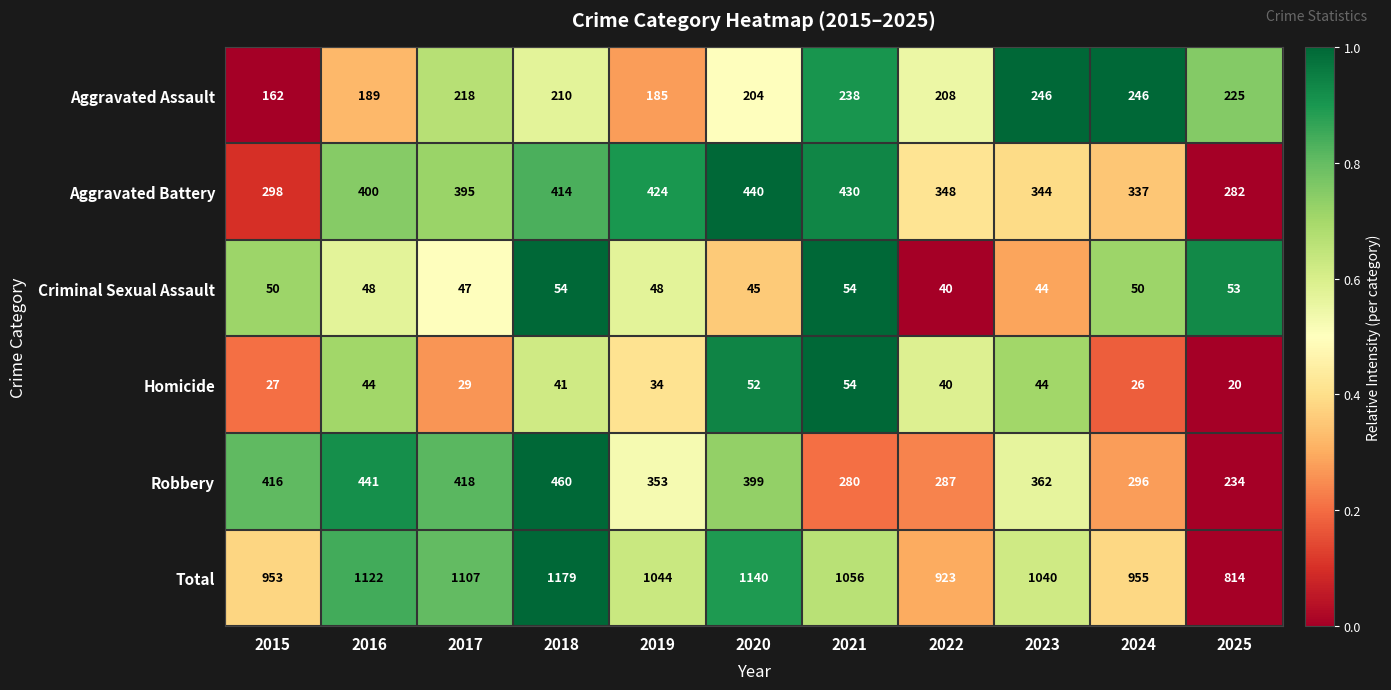

Between 2023 and 2025, which series saw the biggest shift?

Total